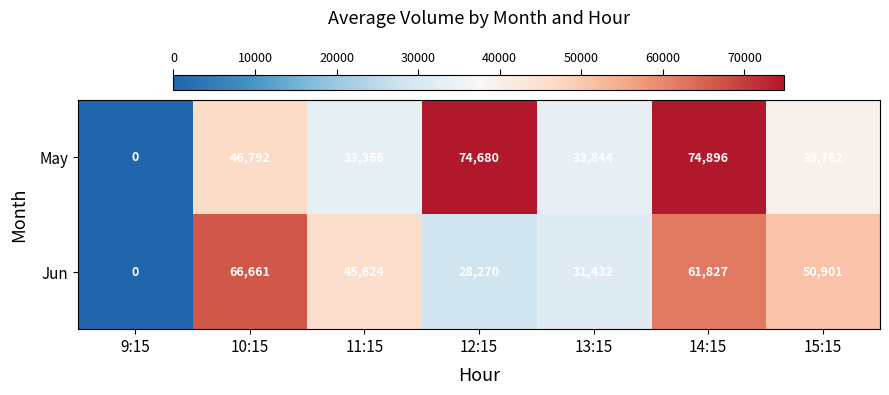

At which category does the chart reach its peak across all series?

14:15